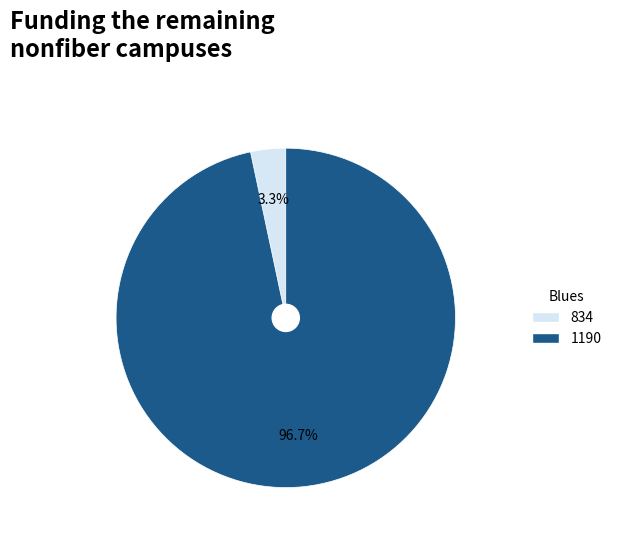

Which slice is the largest?

1190